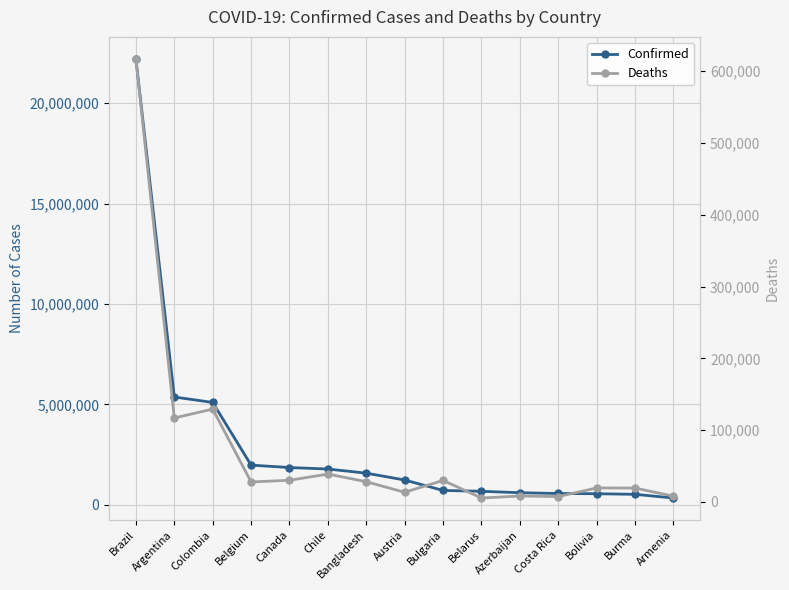

Is the value of Confirmed at Brazil greater than the value of Deaths at Bulgaria?

Yes